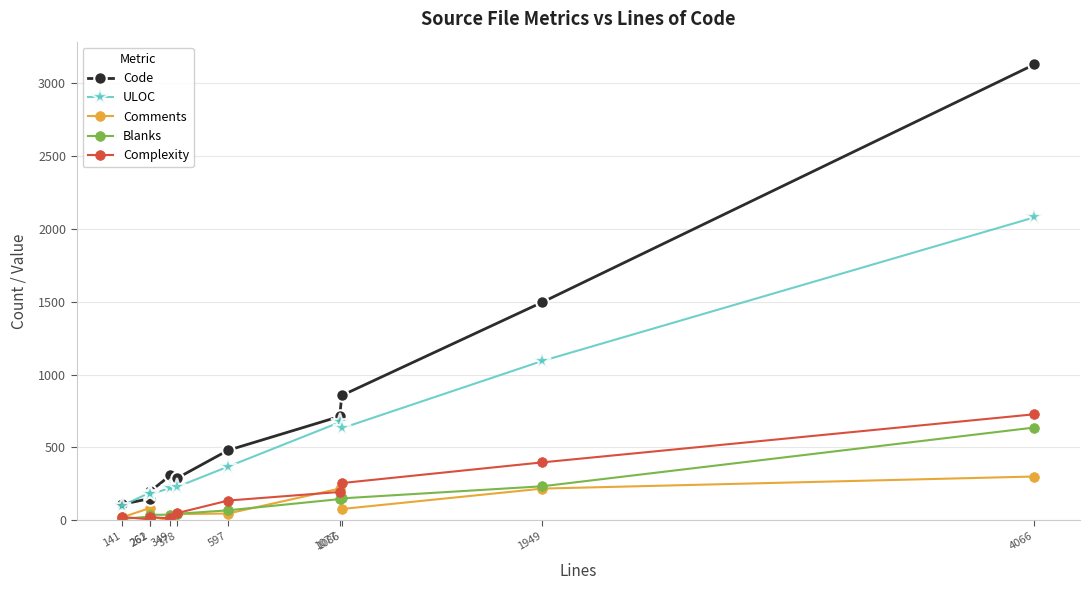

True or false: Comments has a value of 301 at 4066.

True